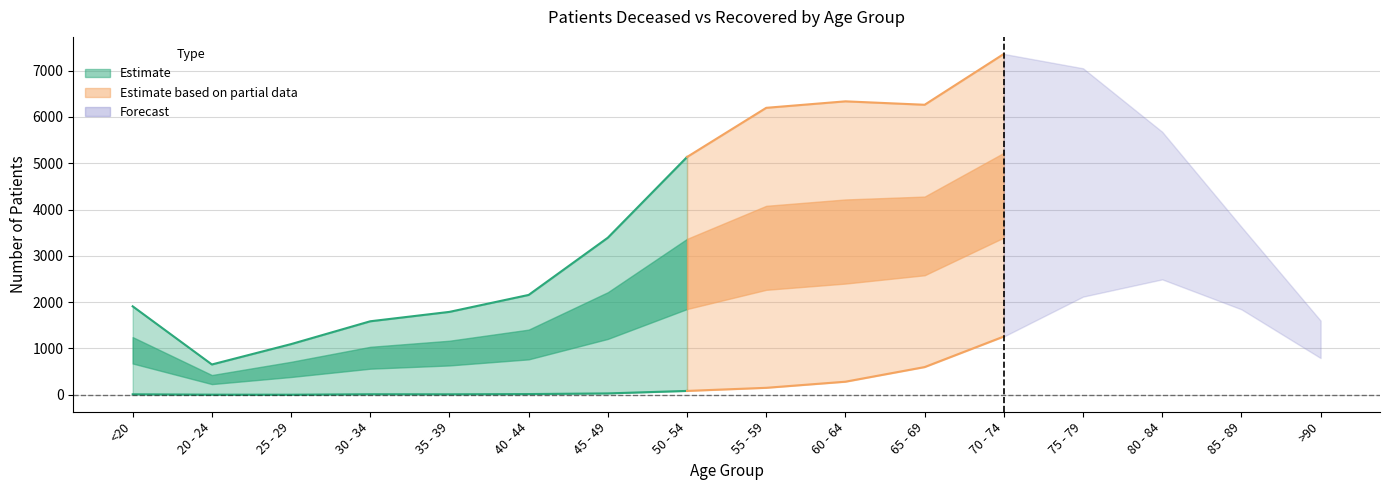

Reading left to right, extract all data points from this chart.

patients_deceased: <20=11	20 - 24=3	25 - 29=2	30 - 34=12	35 - 39=11	40 - 44=16	45 - 49=30	50 - 54=84	55 - 59=151	60 - 64=283	65 - 69=599	70 - 74=1259	75 - 79=2120	80 - 84=2493	85 - 89=1846	>90=794
patients_recovered: <20=1911	20 - 24=655	25 - 29=1095	30 - 34=1588	35 - 39=1791	40 - 44=2157	45 - 49=3393	50 - 54=5136	55 - 59=6198	60 - 64=6338	65 - 69=6264	70 - 74=7362	75 - 79=7052	80 - 84=5680	85 - 89=3628	>90=1602